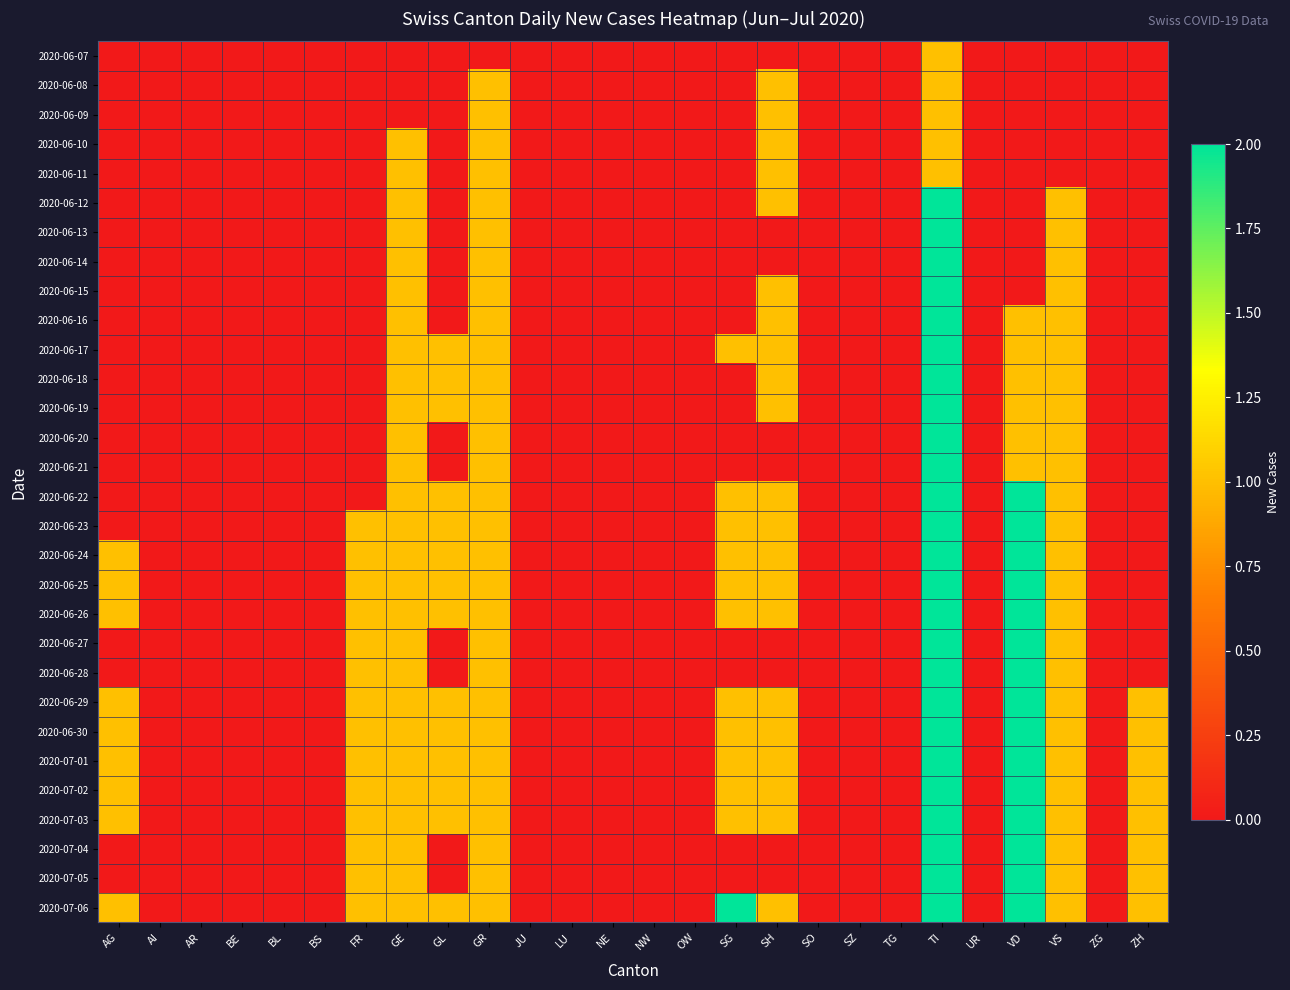

Reading right to left, list all the values displayed in this chart.

2020-06-07: ZH=0	ZG=0	VS=0	VD=0	UR=0	TI=1	TG=0	SZ=0	SO=0	SH=0	SG=0	OW=0	NW=0	NE=0	LU=0	JU=0	GR=0	GL=0	GE=0	FR=0	BS=0	BL=0	BE=0	AR=0	AI=0	AG=0
2020-06-08: ZH=0	ZG=0	VS=0	VD=0	UR=0	TI=1	TG=0	SZ=0	SO=0	SH=1	SG=0	OW=0	NW=0	NE=0	LU=0	JU=0	GR=1	GL=0	GE=0	FR=0	BS=0	BL=0	BE=0	AR=0	AI=0	AG=0
2020-06-09: ZH=0	ZG=0	VS=0	VD=0	UR=0	TI=1	TG=0	SZ=0	SO=0	SH=1	SG=0	OW=0	NW=0	NE=0	LU=0	JU=0	GR=1	GL=0	GE=0	FR=0	BS=0	BL=0	BE=0	AR=0	AI=0	AG=0
2020-06-10: ZH=0	ZG=0	VS=0	VD=0	UR=0	TI=1	TG=0	SZ=0	SO=0	SH=1	SG=0	OW=0	NW=0	NE=0	LU=0	JU=0	GR=1	GL=0	GE=1	FR=0	BS=0	BL=0	BE=0	AR=0	AI=0	AG=0
2020-06-11: ZH=0	ZG=0	VS=0	VD=0	UR=0	TI=1	TG=0	SZ=0	SO=0	SH=1	SG=0	OW=0	NW=0	NE=0	LU=0	JU=0	GR=1	GL=0	GE=1	FR=0	BS=0	BL=0	BE=0	AR=0	AI=0	AG=0
2020-06-12: ZH=0	ZG=0	VS=1	VD=0	UR=0	TI=2	TG=0	SZ=0	SO=0	SH=1	SG=0	OW=0	NW=0	NE=0	LU=0	JU=0	GR=1	GL=0	GE=1	FR=0	BS=0	BL=0	BE=0	AR=0	AI=0	AG=0
2020-06-13: ZH=0	ZG=0	VS=1	VD=0	UR=0	TI=2	TG=0	SZ=0	SO=0	SH=0	SG=0	OW=0	NW=0	NE=0	LU=0	JU=0	GR=1	GL=0	GE=1	FR=0	BS=0	BL=0	BE=0	AR=0	AI=0	AG=0
2020-06-14: ZH=0	ZG=0	VS=1	VD=0	UR=0	TI=2	TG=0	SZ=0	SO=0	SH=0	SG=0	OW=0	NW=0	NE=0	LU=0	JU=0	GR=1	GL=0	GE=1	FR=0	BS=0	BL=0	BE=0	AR=0	AI=0	AG=0
2020-06-15: ZH=0	ZG=0	VS=1	VD=0	UR=0	TI=2	TG=0	SZ=0	SO=0	SH=1	SG=0	OW=0	NW=0	NE=0	LU=0	JU=0	GR=1	GL=0	GE=1	FR=0	BS=0	BL=0	BE=0	AR=0	AI=0	AG=0
2020-06-16: ZH=0	ZG=0	VS=1	VD=1	UR=0	TI=2	TG=0	SZ=0	SO=0	SH=1	SG=0	OW=0	NW=0	NE=0	LU=0	JU=0	GR=1	GL=0	GE=1	FR=0	BS=0	BL=0	BE=0	AR=0	AI=0	AG=0
2020-06-17: ZH=0	ZG=0	VS=1	VD=1	UR=0	TI=2	TG=0	SZ=0	SO=0	SH=1	SG=1	OW=0	NW=0	NE=0	LU=0	JU=0	GR=1	GL=1	GE=1	FR=0	BS=0	BL=0	BE=0	AR=0	AI=0	AG=0
2020-06-18: ZH=0	ZG=0	VS=1	VD=1	UR=0	TI=2	TG=0	SZ=0	SO=0	SH=1	SG=0	OW=0	NW=0	NE=0	LU=0	JU=0	GR=1	GL=1	GE=1	FR=0	BS=0	BL=0	BE=0	AR=0	AI=0	AG=0
2020-06-19: ZH=0	ZG=0	VS=1	VD=1	UR=0	TI=2	TG=0	SZ=0	SO=0	SH=1	SG=0	OW=0	NW=0	NE=0	LU=0	JU=0	GR=1	GL=1	GE=1	FR=0	BS=0	BL=0	BE=0	AR=0	AI=0	AG=0
2020-06-20: ZH=0	ZG=0	VS=1	VD=1	UR=0	TI=2	TG=0	SZ=0	SO=0	SH=0	SG=0	OW=0	NW=0	NE=0	LU=0	JU=0	GR=1	GL=0	GE=1	FR=0	BS=0	BL=0	BE=0	AR=0	AI=0	AG=0
2020-06-21: ZH=0	ZG=0	VS=1	VD=1	UR=0	TI=2	TG=0	SZ=0	SO=0	SH=0	SG=0	OW=0	NW=0	NE=0	LU=0	JU=0	GR=1	GL=0	GE=1	FR=0	BS=0	BL=0	BE=0	AR=0	AI=0	AG=0
2020-06-22: ZH=0	ZG=0	VS=1	VD=2	UR=0	TI=2	TG=0	SZ=0	SO=0	SH=1	SG=1	OW=0	NW=0	NE=0	LU=0	JU=0	GR=1	GL=1	GE=1	FR=0	BS=0	BL=0	BE=0	AR=0	AI=0	AG=0
2020-06-23: ZH=0	ZG=0	VS=1	VD=2	UR=0	TI=2	TG=0	SZ=0	SO=0	SH=1	SG=1	OW=0	NW=0	NE=0	LU=0	JU=0	GR=1	GL=1	GE=1	FR=1	BS=0	BL=0	BE=0	AR=0	AI=0	AG=0
2020-06-24: ZH=0	ZG=0	VS=1	VD=2	UR=0	TI=2	TG=0	SZ=0	SO=0	SH=1	SG=1	OW=0	NW=0	NE=0	LU=0	JU=0	GR=1	GL=1	GE=1	FR=1	BS=0	BL=0	BE=0	AR=0	AI=0	AG=1
2020-06-25: ZH=0	ZG=0	VS=1	VD=2	UR=0	TI=2	TG=0	SZ=0	SO=0	SH=1	SG=1	OW=0	NW=0	NE=0	LU=0	JU=0	GR=1	GL=1	GE=1	FR=1	BS=0	BL=0	BE=0	AR=0	AI=0	AG=1
2020-06-26: ZH=0	ZG=0	VS=1	VD=2	UR=0	TI=2	TG=0	SZ=0	SO=0	SH=1	SG=1	OW=0	NW=0	NE=0	LU=0	JU=0	GR=1	GL=1	GE=1	FR=1	BS=0	BL=0	BE=0	AR=0	AI=0	AG=1
2020-06-27: ZH=0	ZG=0	VS=1	VD=2	UR=0	TI=2	TG=0	SZ=0	SO=0	SH=0	SG=0	OW=0	NW=0	NE=0	LU=0	JU=0	GR=1	GL=0	GE=1	FR=1	BS=0	BL=0	BE=0	AR=0	AI=0	AG=0
2020-06-28: ZH=0	ZG=0	VS=1	VD=2	UR=0	TI=2	TG=0	SZ=0	SO=0	SH=0	SG=0	OW=0	NW=0	NE=0	LU=0	JU=0	GR=1	GL=0	GE=1	FR=1	BS=0	BL=0	BE=0	AR=0	AI=0	AG=0
2020-06-29: ZH=1	ZG=0	VS=1	VD=2	UR=0	TI=2	TG=0	SZ=0	SO=0	SH=1	SG=1	OW=0	NW=0	NE=0	LU=0	JU=0	GR=1	GL=1	GE=1	FR=1	BS=0	BL=0	BE=0	AR=0	AI=0	AG=1
2020-06-30: ZH=1	ZG=0	VS=1	VD=2	UR=0	TI=2	TG=0	SZ=0	SO=0	SH=1	SG=1	OW=0	NW=0	NE=0	LU=0	JU=0	GR=1	GL=1	GE=1	FR=1	BS=0	BL=0	BE=0	AR=0	AI=0	AG=1
2020-07-01: ZH=1	ZG=0	VS=1	VD=2	UR=0	TI=2	TG=0	SZ=0	SO=0	SH=1	SG=1	OW=0	NW=0	NE=0	LU=0	JU=0	GR=1	GL=1	GE=1	FR=1	BS=0	BL=0	BE=0	AR=0	AI=0	AG=1
2020-07-02: ZH=1	ZG=0	VS=1	VD=2	UR=0	TI=2	TG=0	SZ=0	SO=0	SH=1	SG=1	OW=0	NW=0	NE=0	LU=0	JU=0	GR=1	GL=1	GE=1	FR=1	BS=0	BL=0	BE=0	AR=0	AI=0	AG=1
2020-07-03: ZH=1	ZG=0	VS=1	VD=2	UR=0	TI=2	TG=0	SZ=0	SO=0	SH=1	SG=1	OW=0	NW=0	NE=0	LU=0	JU=0	GR=1	GL=1	GE=1	FR=1	BS=0	BL=0	BE=0	AR=0	AI=0	AG=1
2020-07-04: ZH=1	ZG=0	VS=1	VD=2	UR=0	TI=2	TG=0	SZ=0	SO=0	SH=0	SG=0	OW=0	NW=0	NE=0	LU=0	JU=0	GR=1	GL=0	GE=1	FR=1	BS=0	BL=0	BE=0	AR=0	AI=0	AG=0
2020-07-05: ZH=1	ZG=0	VS=1	VD=2	UR=0	TI=2	TG=0	SZ=0	SO=0	SH=0	SG=0	OW=0	NW=0	NE=0	LU=0	JU=0	GR=1	GL=0	GE=1	FR=1	BS=0	BL=0	BE=0	AR=0	AI=0	AG=0
2020-07-06: ZH=1	ZG=0	VS=1	VD=2	UR=0	TI=2	TG=0	SZ=0	SO=0	SH=1	SG=2	OW=0	NW=0	NE=0	LU=0	JU=0	GR=1	GL=1	GE=1	FR=1	BS=0	BL=0	BE=0	AR=0	AI=0	AG=1